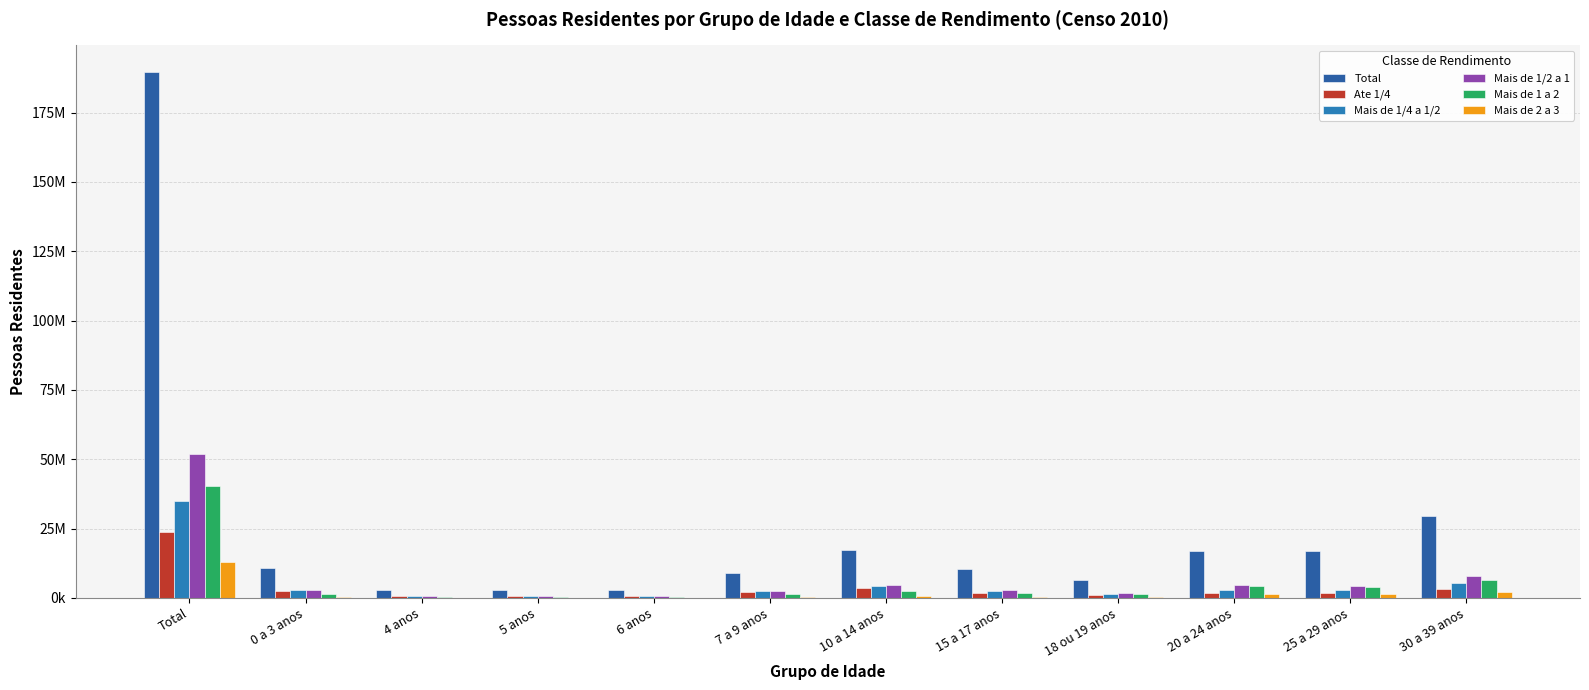

Does the chart contain stacked bars?

No